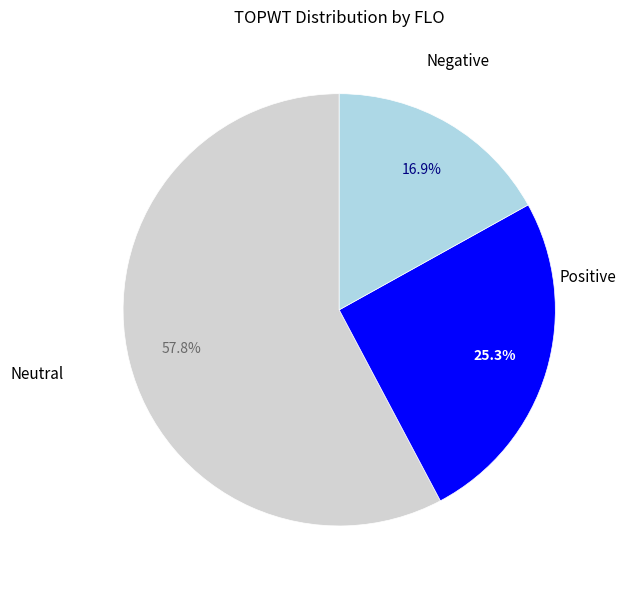

Does any single category account for the majority?

Yes